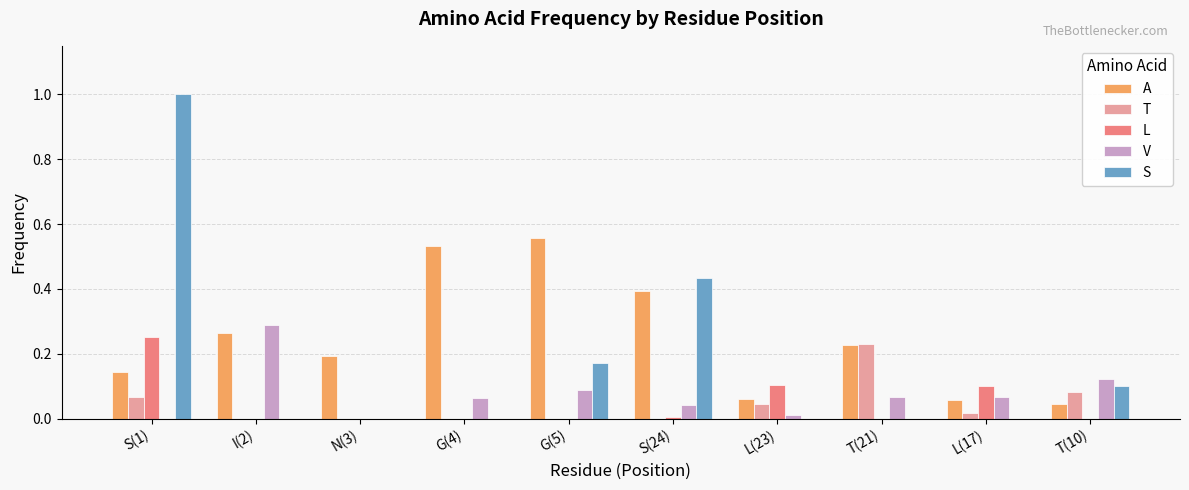

Is the value of V at S(24) greater than the value of T at T(21)?

No